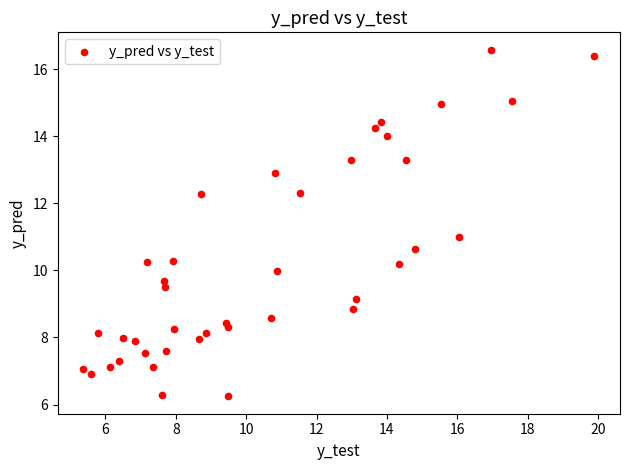

What is the range of X values (max minus min)?

14.5